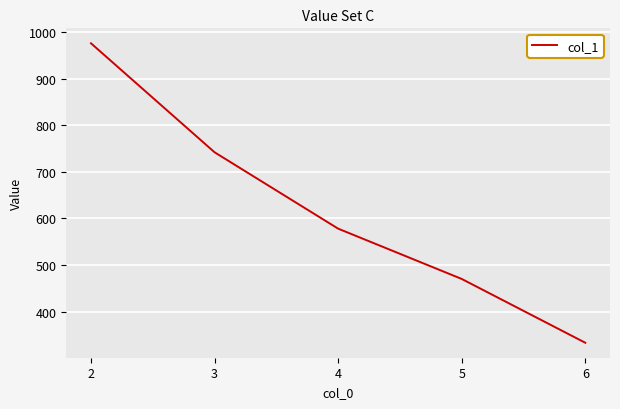

Between 5 and 6, which is larger?

5